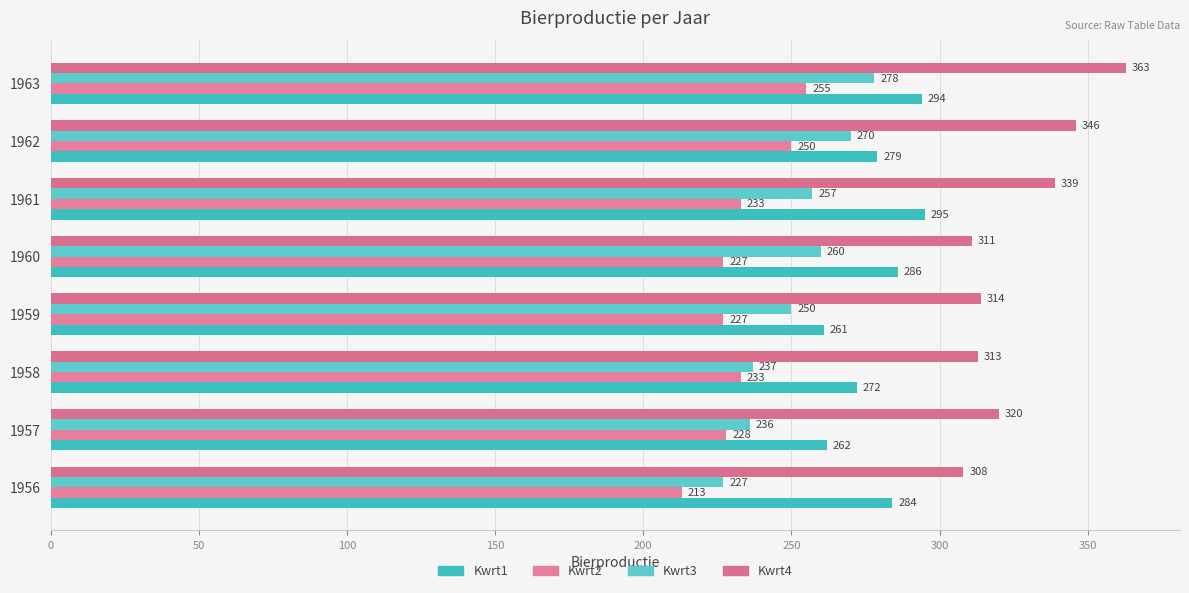

How many values in the Kwrt4 series are below 320?

4